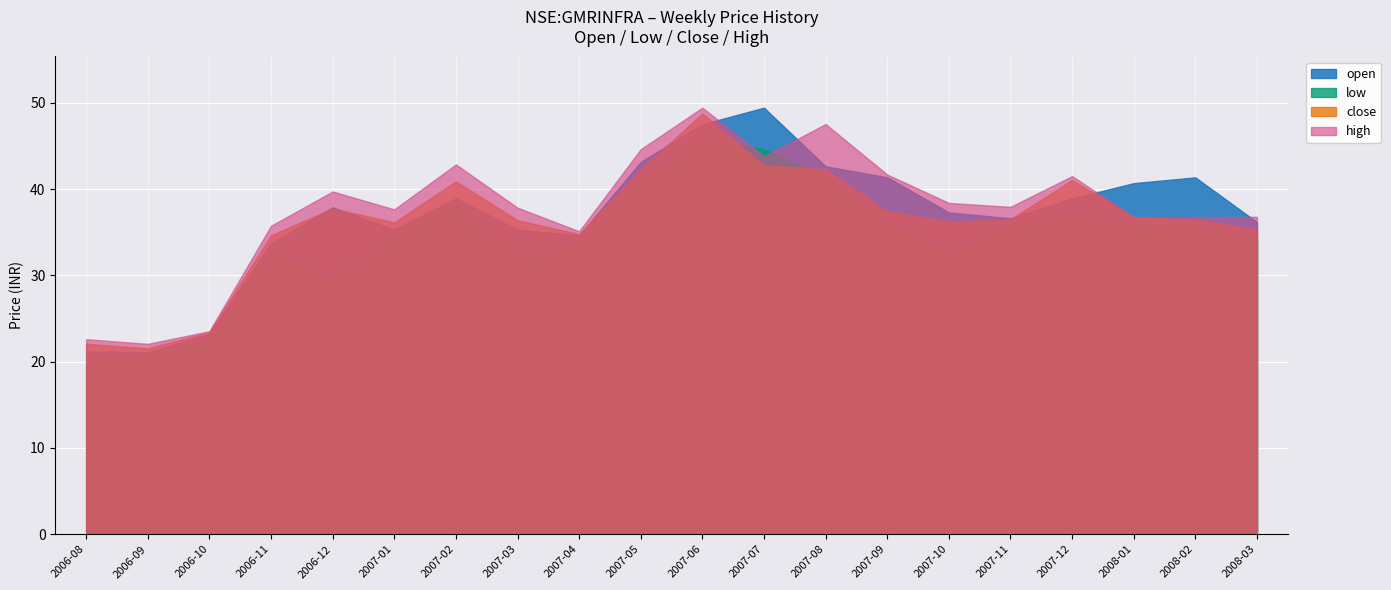

True or false: high and close intersect in this chart.

False